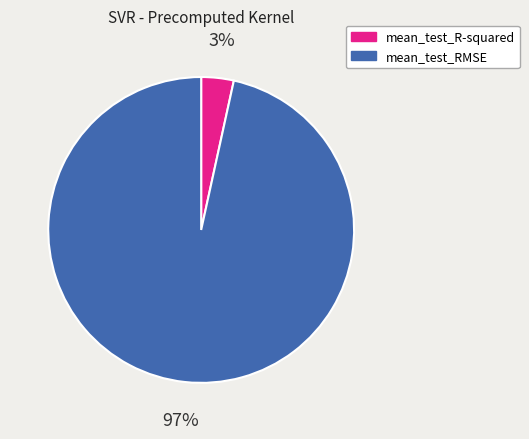

Is there any slice that represents more than half of the pie?

Yes